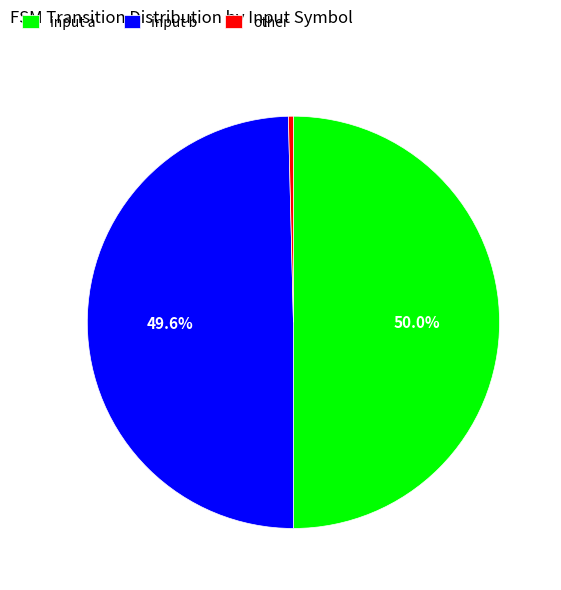

To the nearest percent, what percentage of the pie is input a?

50%